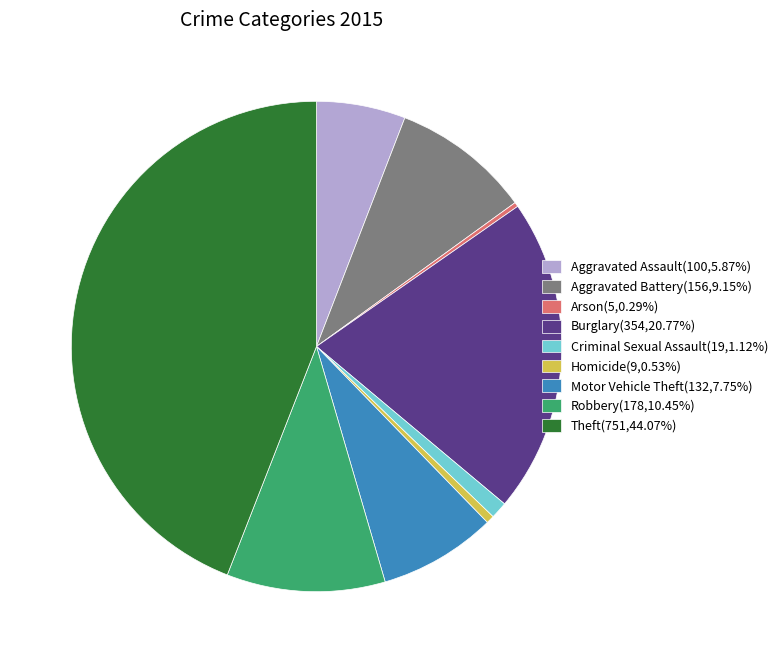

Does any single category account for the majority?

No